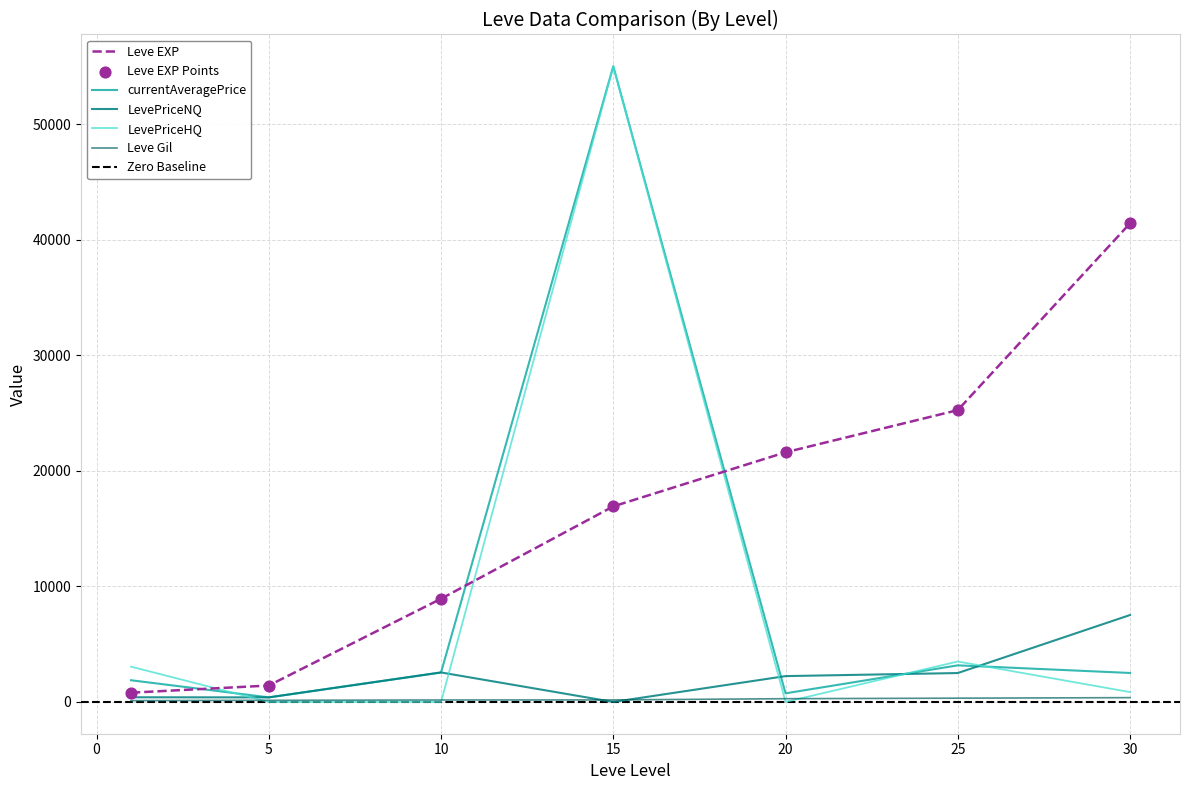

Which series has the largest total across all categories?

Leve EXP